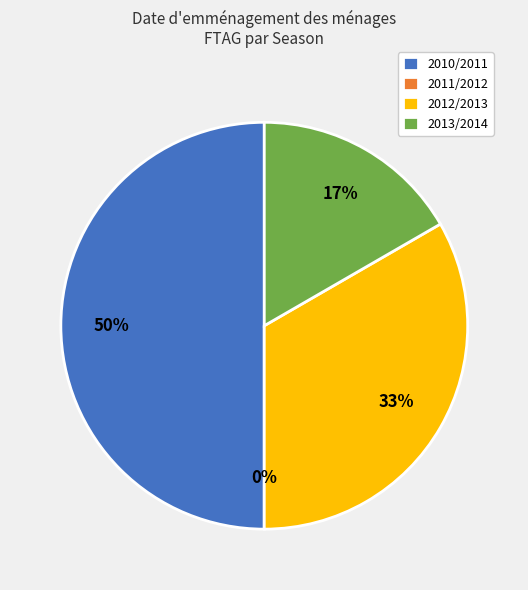

Is the sum of 2011/2012 and 2010/2011 greater than half?

No